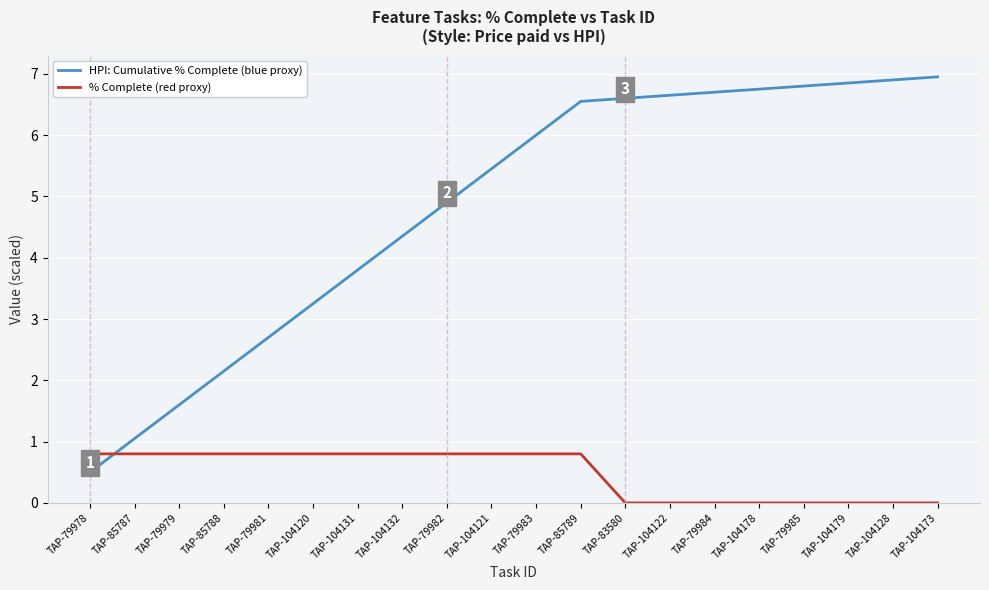

How many % Complete (red proxy) values are between 0 and 1?

20